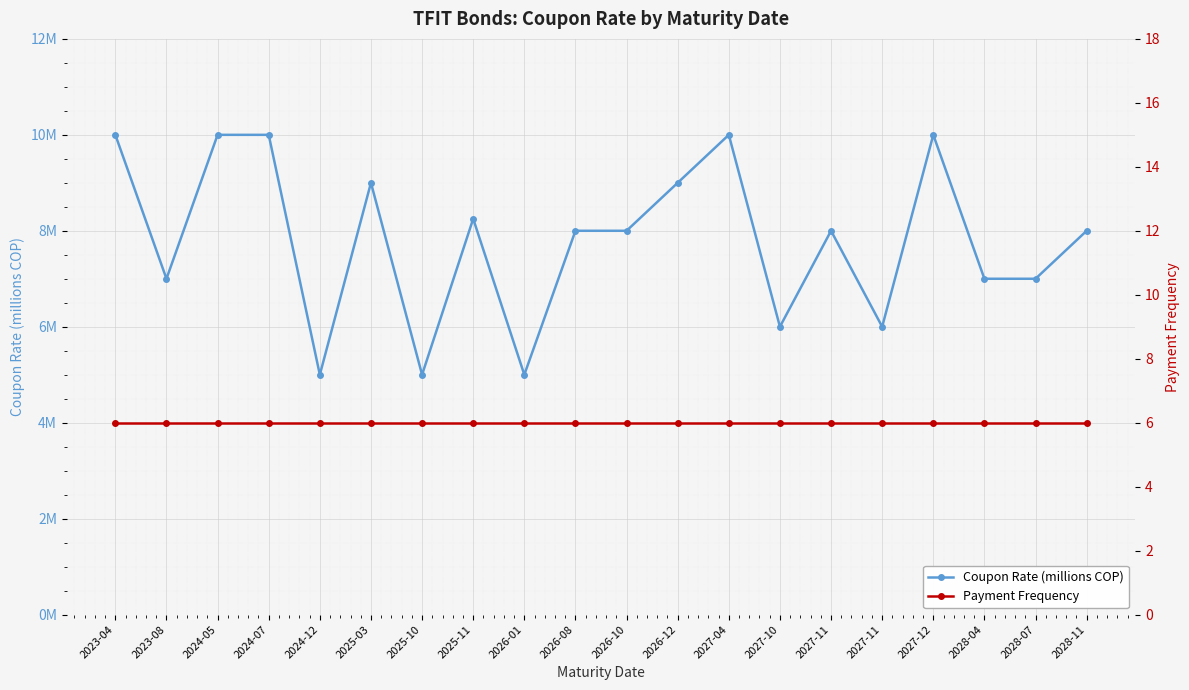

What is the sum of the Coupon Rate (millions COP) values at 2026-01 and 2025-03?

14.0